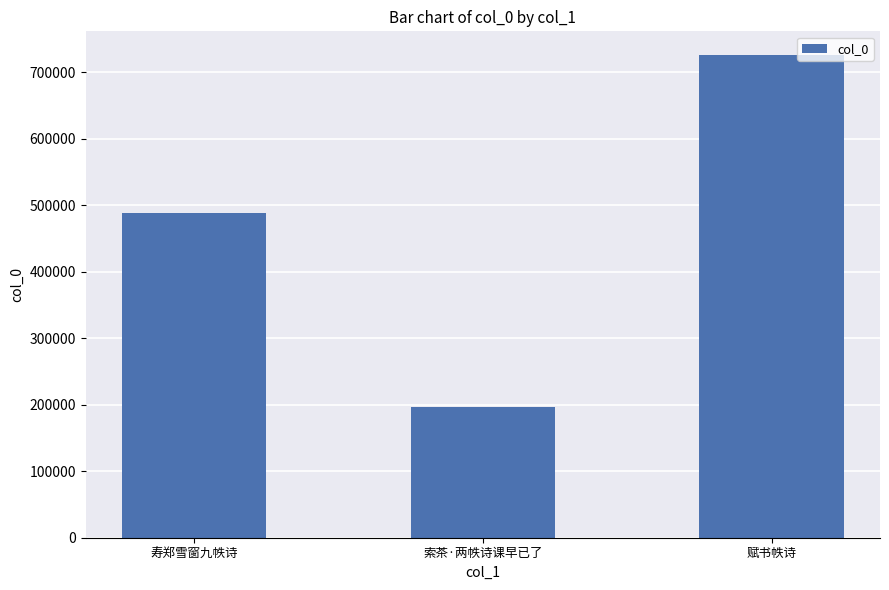

What is the sum of all values?

1410525